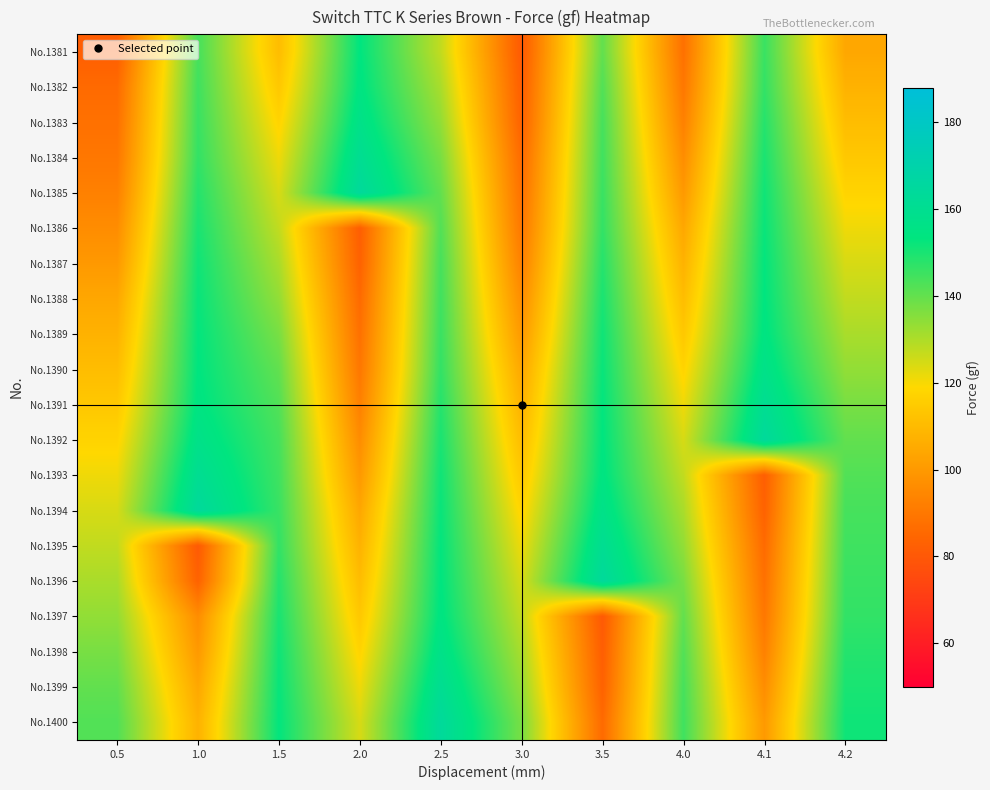

Reading left to right, what are all the values shown in this chart?

No.1381: 0.5=82.0	1.0=144.0	1.5=110.7	2.0=153.6	2.5=127.4	3.0=80.5	3.5=140.2	4.0=87.8	4.1=145.8	4.2=104.2
No.1382: 0.5=85.9	1.0=144.9	1.5=114.0	2.0=154.5	2.5=130.6	3.0=82.0	3.5=142.4	4.0=89.8	4.1=146.7	4.2=107.5
No.1383: 0.5=87.8	1.0=145.8	1.5=117.6	2.0=157.0	2.5=133.7	3.0=83.3	3.5=144.0	4.0=92.6	4.1=148.5	4.2=110.7
No.1384: 0.5=89.8	1.0=146.7	1.5=121.1	2.0=160.6	2.5=137.2	3.0=85.9	3.5=144.9	4.0=96.3	4.1=150.0	4.2=114.0
No.1385: 0.5=92.6	1.0=148.5	1.5=124.4	2.0=164.0	2.5=140.2	3.0=87.8	3.5=145.8	4.0=99.9	4.1=151.4	4.2=117.6
No.1386: 0.5=96.3	1.0=150.0	1.5=127.4	2.0=82.0	2.5=142.4	3.0=89.8	3.5=146.7	4.0=104.2	4.1=152.3	4.2=121.1
No.1387: 0.5=99.9	1.0=151.4	1.5=130.6	2.0=83.3	2.5=144.0	3.0=92.6	3.5=148.5	4.0=107.5	4.1=153.1	4.2=124.4
No.1388: 0.5=104.2	1.0=152.3	1.5=133.7	2.0=85.9	2.5=144.9	3.0=96.3	3.5=150.0	4.0=110.7	4.1=153.6	4.2=127.4
No.1389: 0.5=107.5	1.0=153.1	1.5=137.2	2.0=87.8	2.5=145.8	3.0=99.9	3.5=151.4	4.0=114.0	4.1=154.5	4.2=130.6
No.1390: 0.5=110.7	1.0=153.6	1.5=140.2	2.0=89.8	2.5=146.7	3.0=104.2	3.5=152.3	4.0=117.6	4.1=157.0	4.2=133.7
No.1391: 0.5=114.0	1.0=154.5	1.5=142.4	2.0=92.6	2.5=148.5	3.0=107.5	3.5=153.1	4.0=121.1	4.1=160.6	4.2=137.2
No.1392: 0.5=117.6	1.0=157.0	1.5=144.0	2.0=96.3	2.5=150.0	3.0=110.7	3.5=153.6	4.0=124.4	4.1=164.0	4.2=140.2
No.1393: 0.5=121.1	1.0=160.6	1.5=144.9	2.0=99.9	2.5=151.4	3.0=114.0	3.5=154.5	4.0=127.4	4.1=82.0	4.2=142.4
No.1394: 0.5=124.4	1.0=164.0	1.5=145.8	2.0=104.2	2.5=152.3	3.0=117.6	3.5=157.0	4.0=130.6	4.1=83.3	4.2=144.0
No.1395: 0.5=127.4	1.0=80.5	1.5=146.7	2.0=107.5	2.5=153.1	3.0=121.1	3.5=160.6	4.0=133.7	4.1=85.9	4.2=144.9
No.1396: 0.5=130.6	1.0=83.3	1.5=148.5	2.0=110.7	2.5=153.6	3.0=124.4	3.5=164.0	4.0=137.2	4.1=87.8	4.2=145.8
No.1397: 0.5=133.7	1.0=96.3	1.5=150.0	2.0=114.0	2.5=154.5	3.0=127.4	3.5=80.5	4.0=140.2	4.1=89.8	4.2=146.7
No.1398: 0.5=137.2	1.0=99.9	1.5=151.4	2.0=117.6	2.5=157.0	3.0=130.6	3.5=82.0	4.0=142.4	4.1=92.6	4.2=148.5
No.1399: 0.5=140.2	1.0=104.2	1.5=152.3	2.0=121.1	2.5=160.6	3.0=133.7	3.5=83.3	4.0=144.0	4.1=96.3	4.2=150.0
No.1400: 0.5=142.4	1.0=107.5	1.5=153.1	2.0=124.4	2.5=164.0	3.0=137.2	3.5=85.9	4.0=144.9	4.1=99.9	4.2=151.4